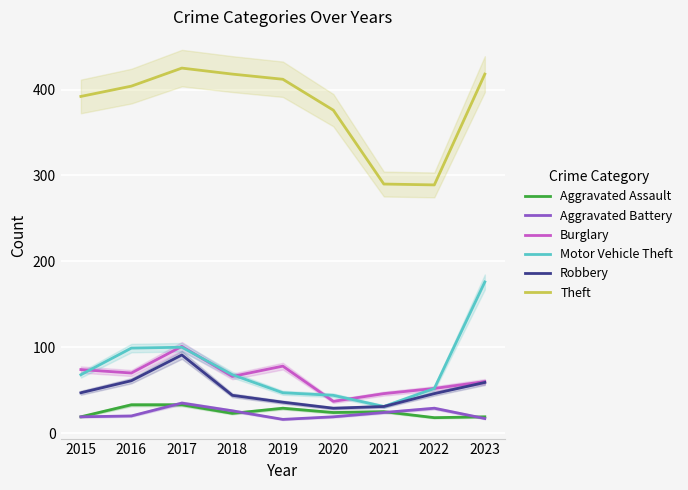

How many data points in Theft are less than 404?

4